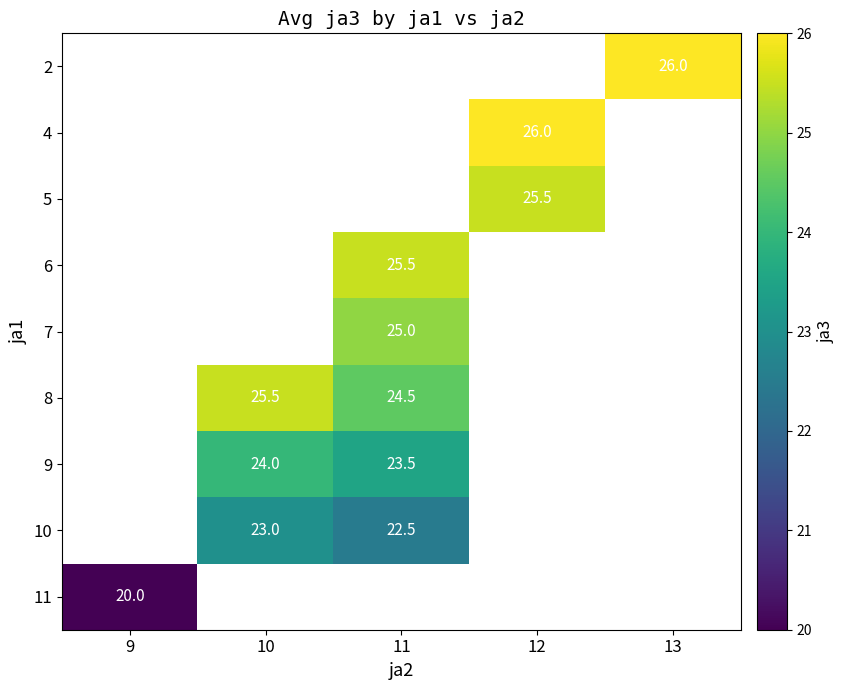

The value of 6 at 11 is 15.4. True or false?

False